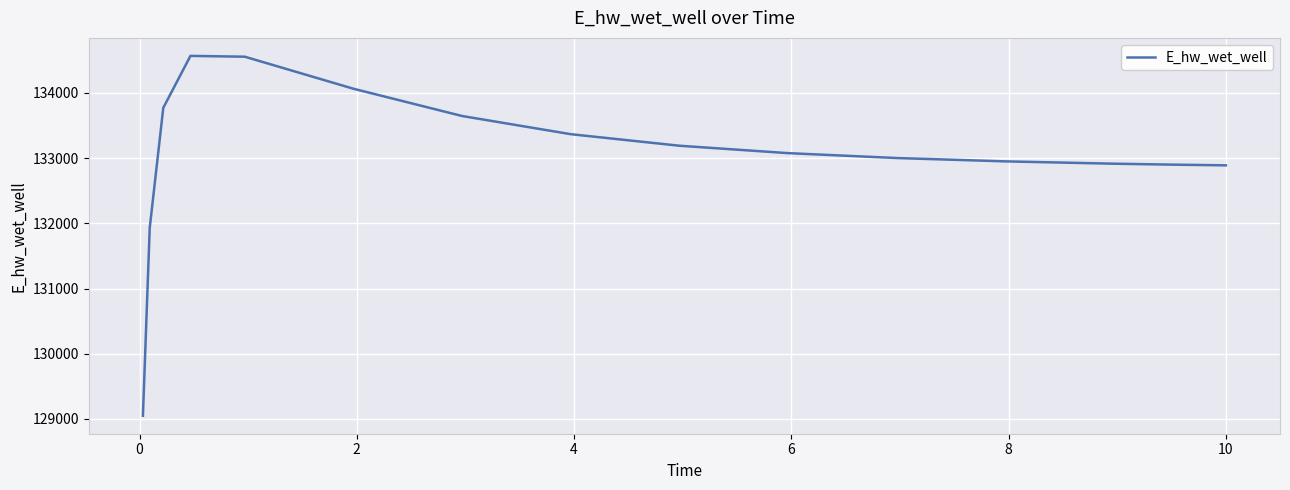

What is the smallest value displayed?

129048.5